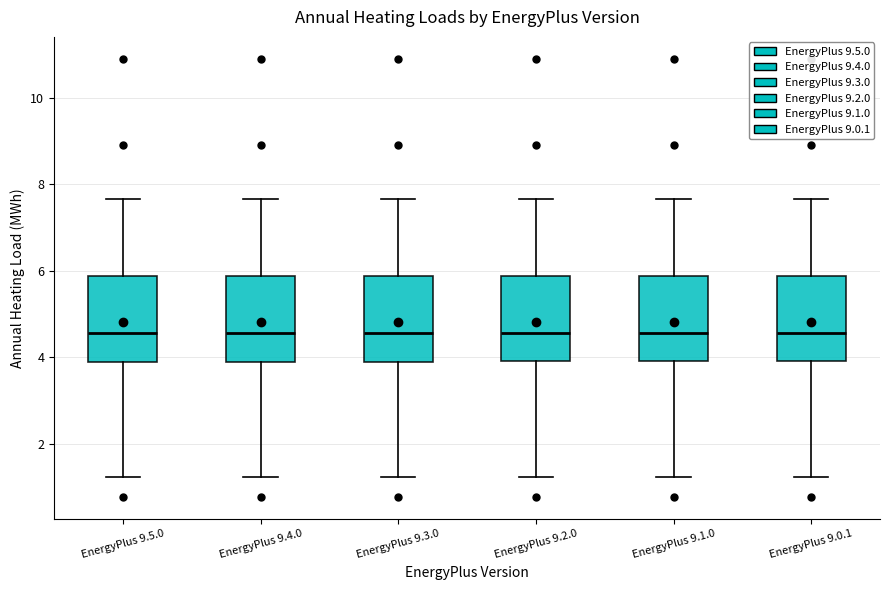

Where does the lower whisker of the box for EnergyPlus 9.5.0 end on the y-axis? The values are not printed on the chart, so give them approximately, as read against the axis.

1.2